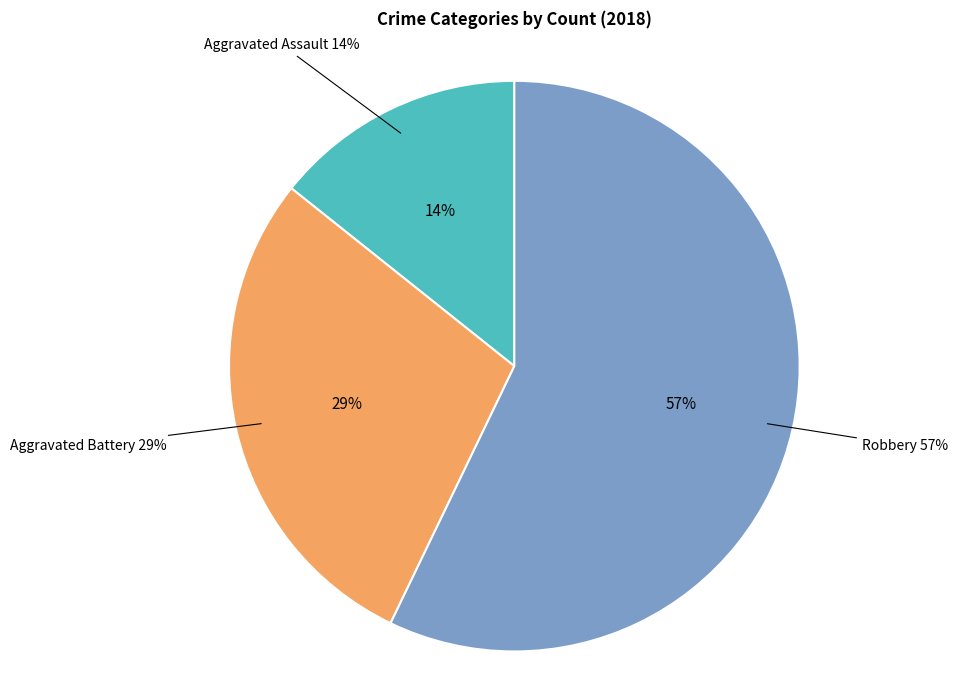

Which category has the smallest portion of the pie?

Aggravated Assault